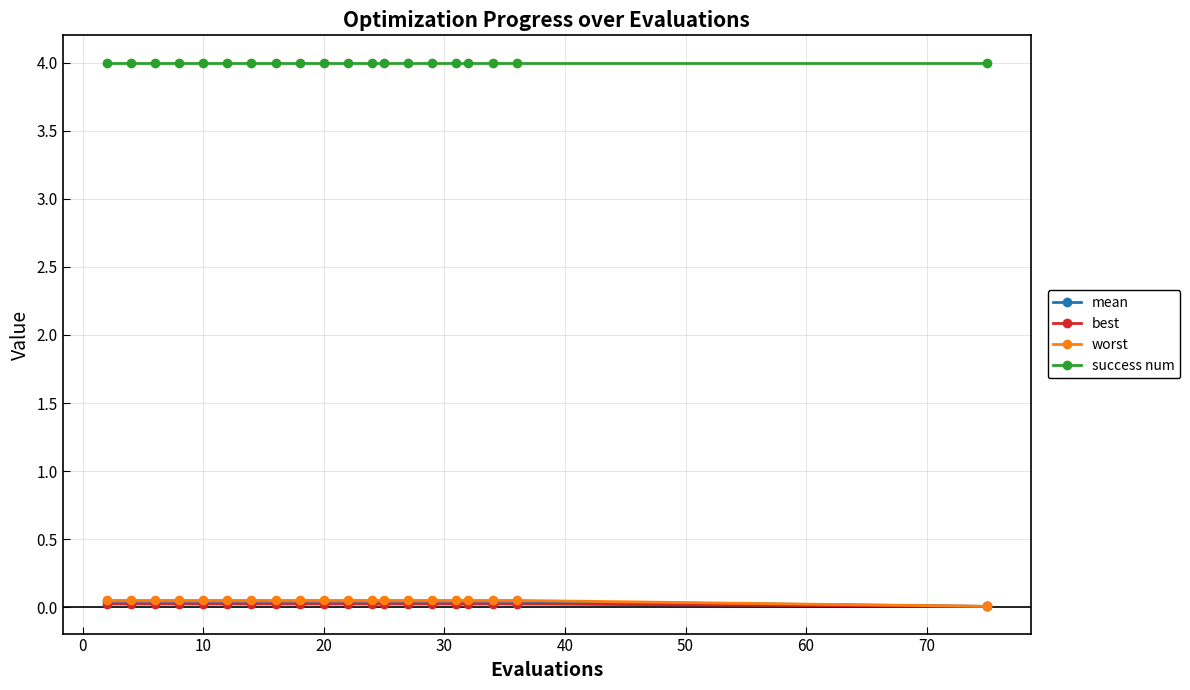

What is the minimum value for success num?

4.0